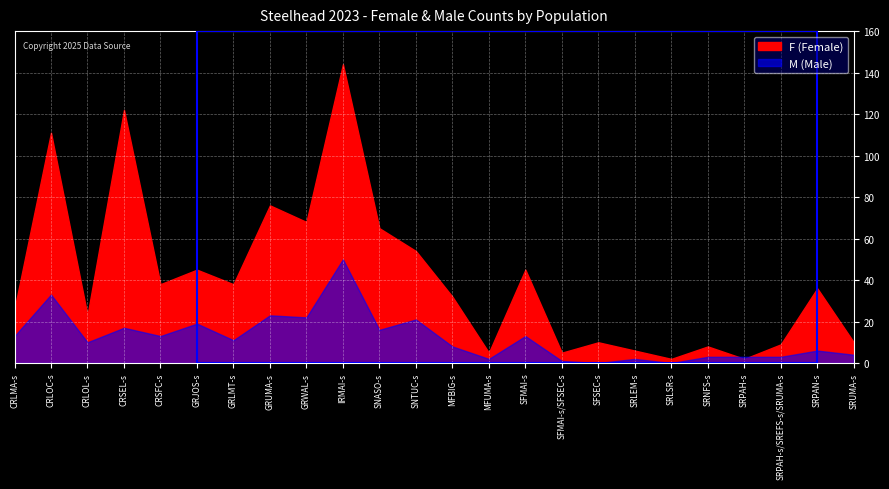

What is the sum of all F values?

980